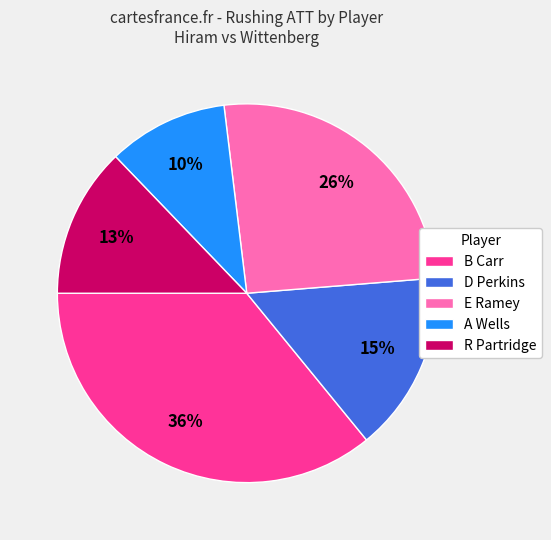

Count the number of slices in the pie.

5